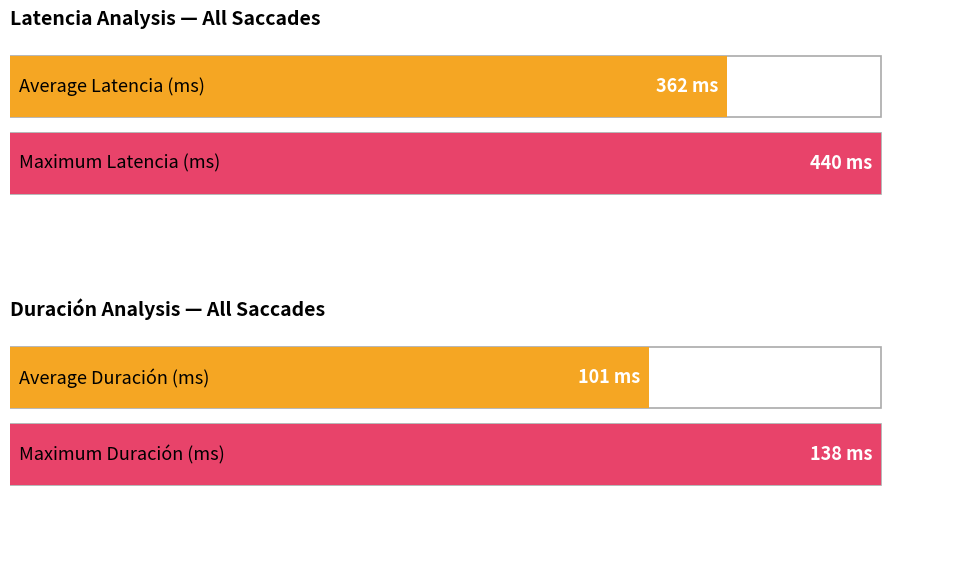

At which category is the sum across all series the highest?

2